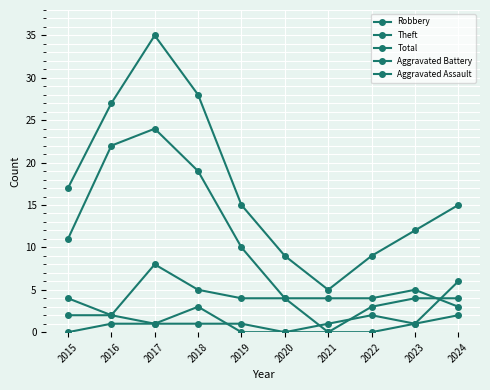

True or false: Theft and Robbery cross at least once.

True